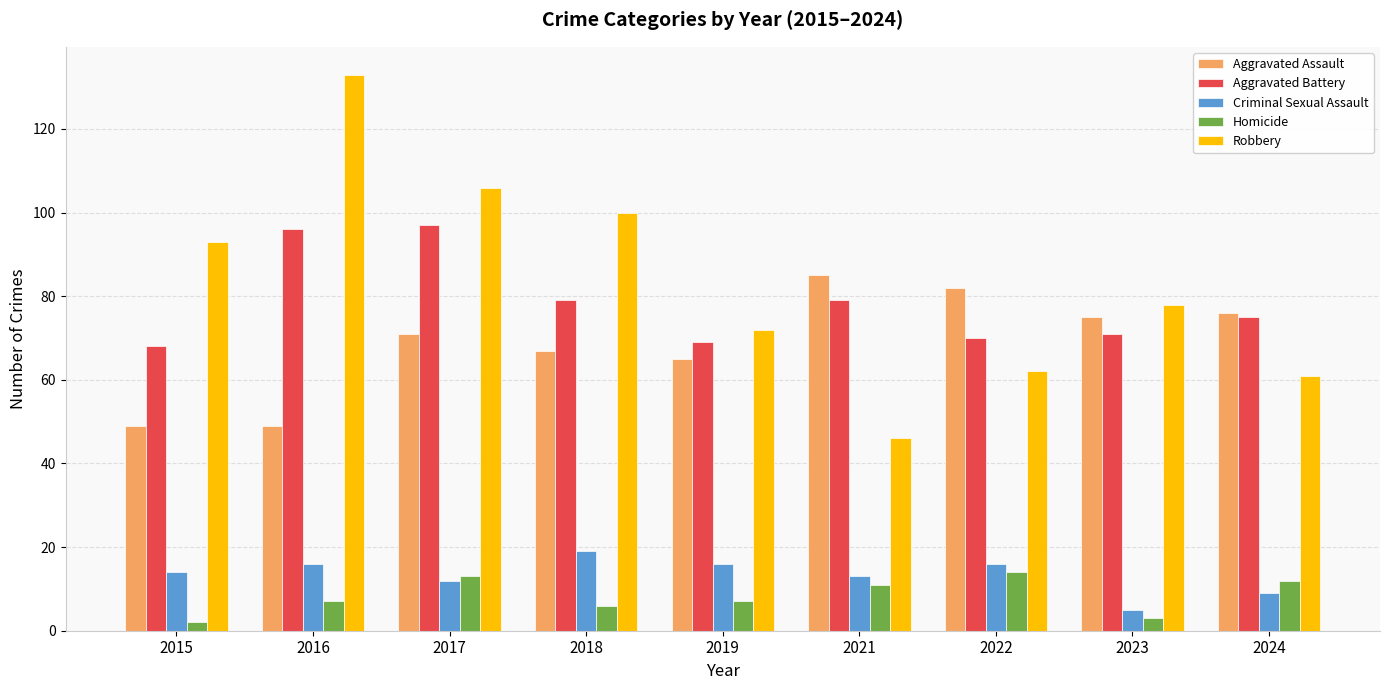

What is the sum of all Aggravated Assault values?

619